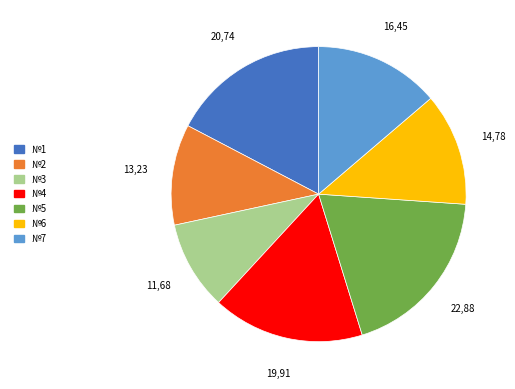

Is it true that №1 is 7% of the pie?

False